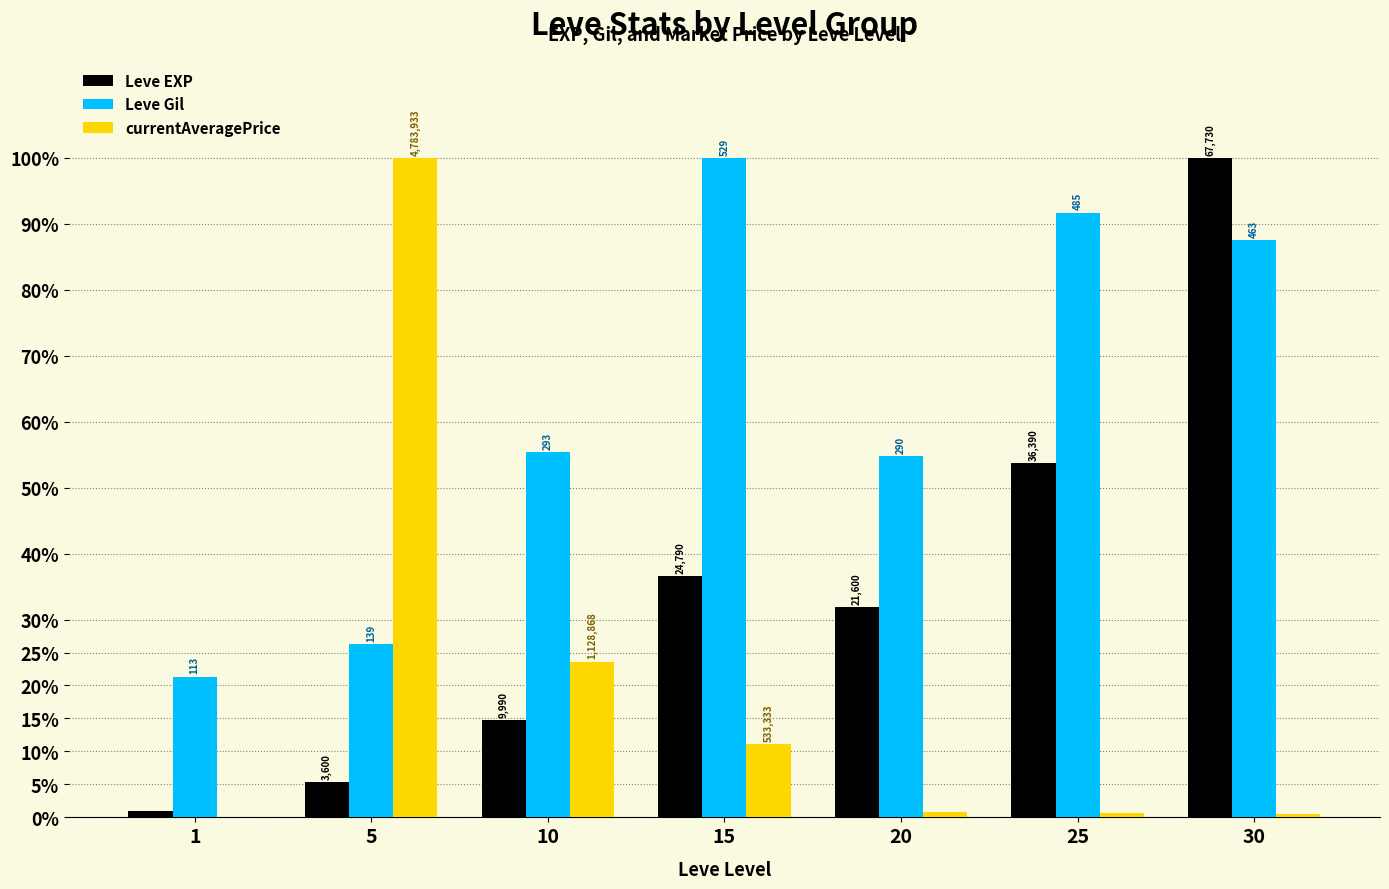

What is the minimum value for Leve EXP?

0.9